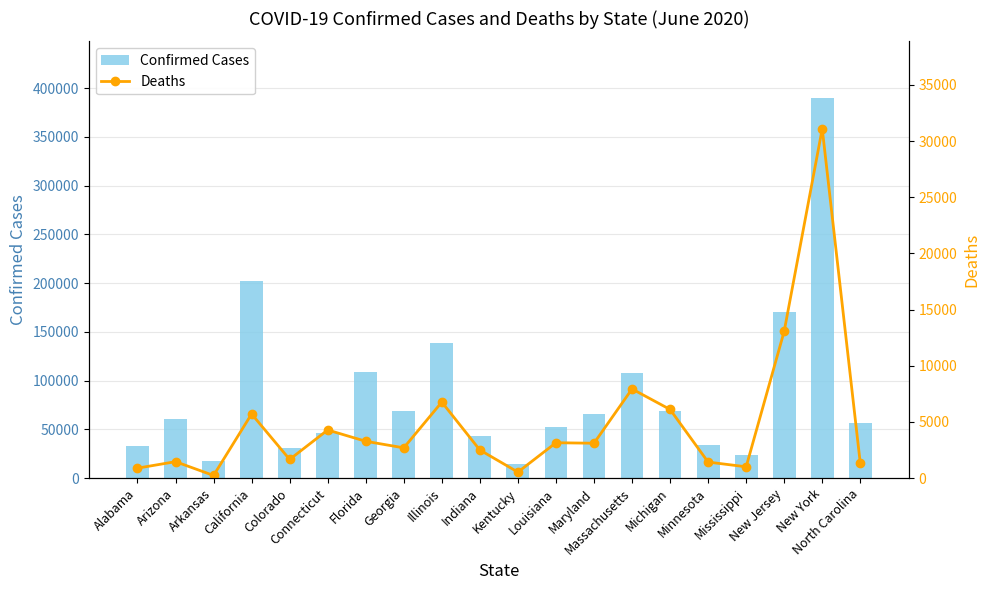

How many distinct data groups are displayed?

2